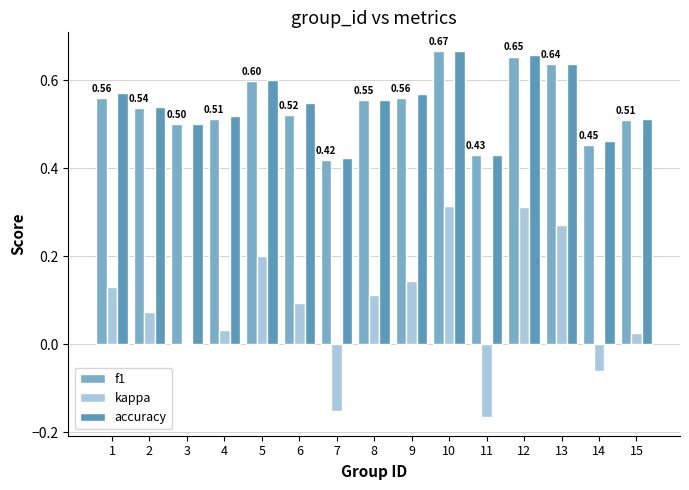

Are the bars grouped side by side (vs. stacked)?

Yes